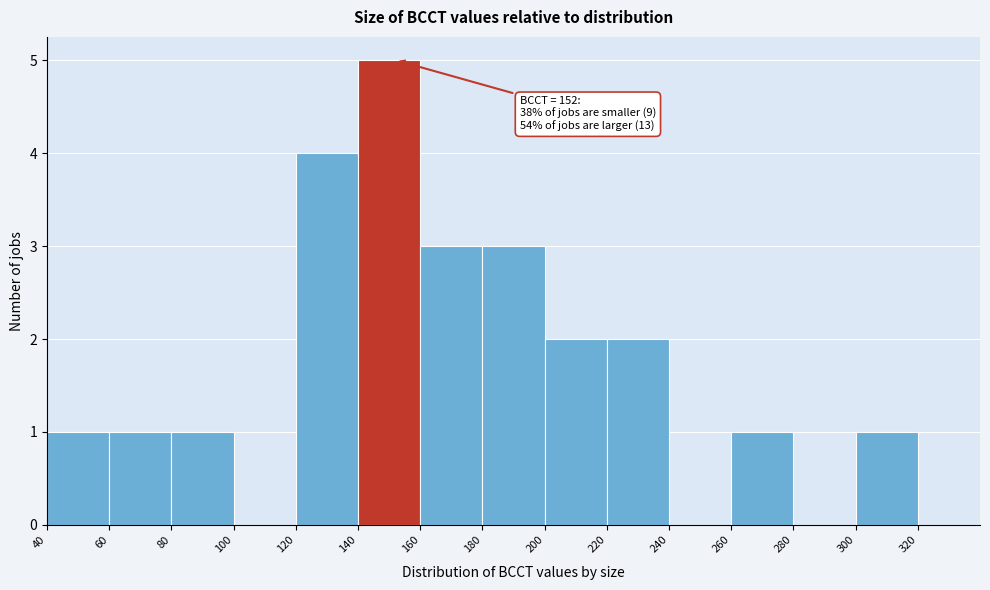

Which range on the x-axis has the tallest bar?

140 to 160